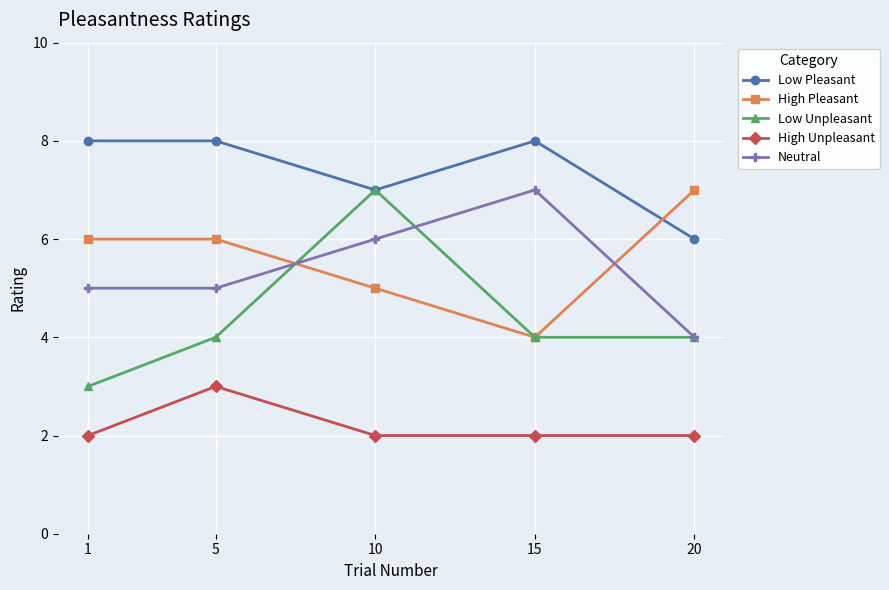

How many series are shown in this chart?

5